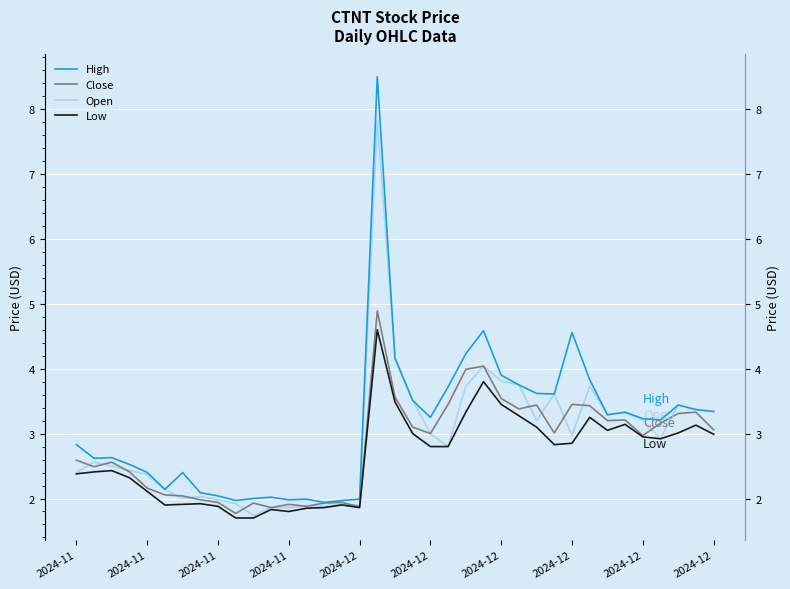

True or false: Close has a value of 3.3 at 2024-12.

False